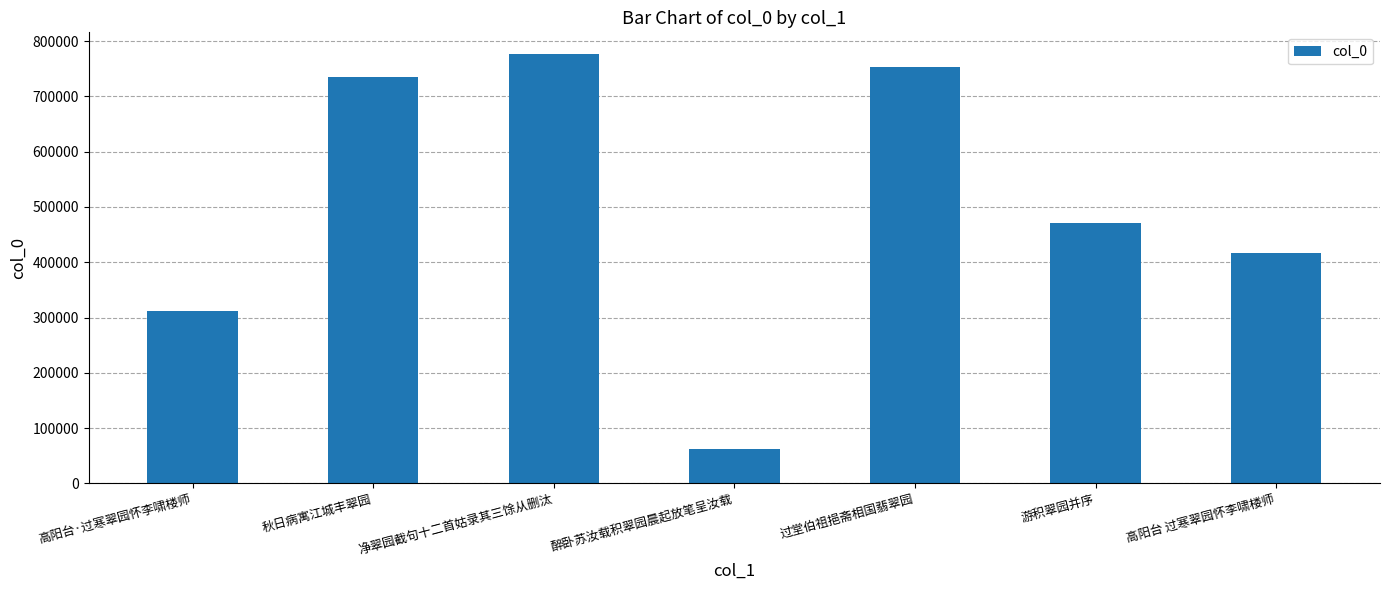

List the labels in order of value, largest first.

净翠园截句十二首姑录其三馀从删汰, 过堂伯祖挹斋相国翡翠园, 秋日病寓江城丰翠园, 游积翠园并序, 高阳台 过寒翠园怀李啸楼师, 高阳台·过寒翠园怀李啸楼师, 醉卧苏汝载积翠园晨起放笔呈汝载